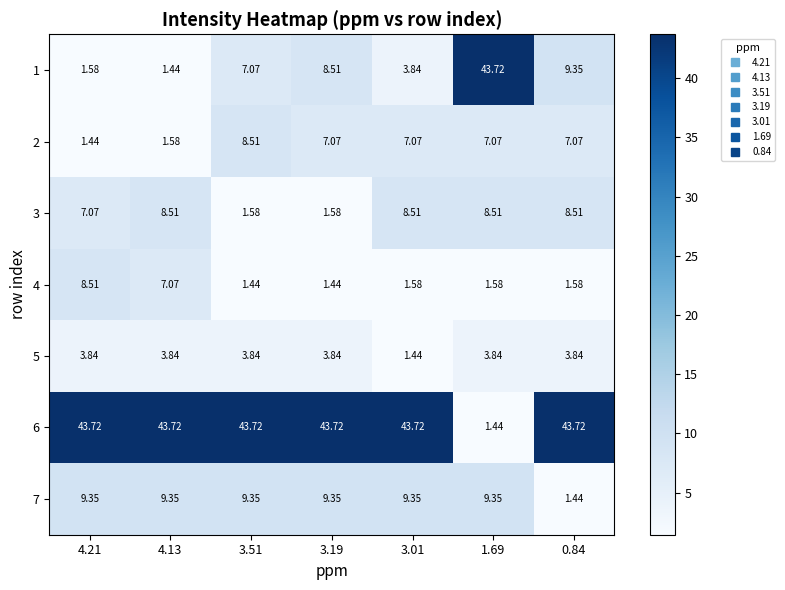

Is the value of 1 at 3.01 greater than the value of 7 at 1.69?

No